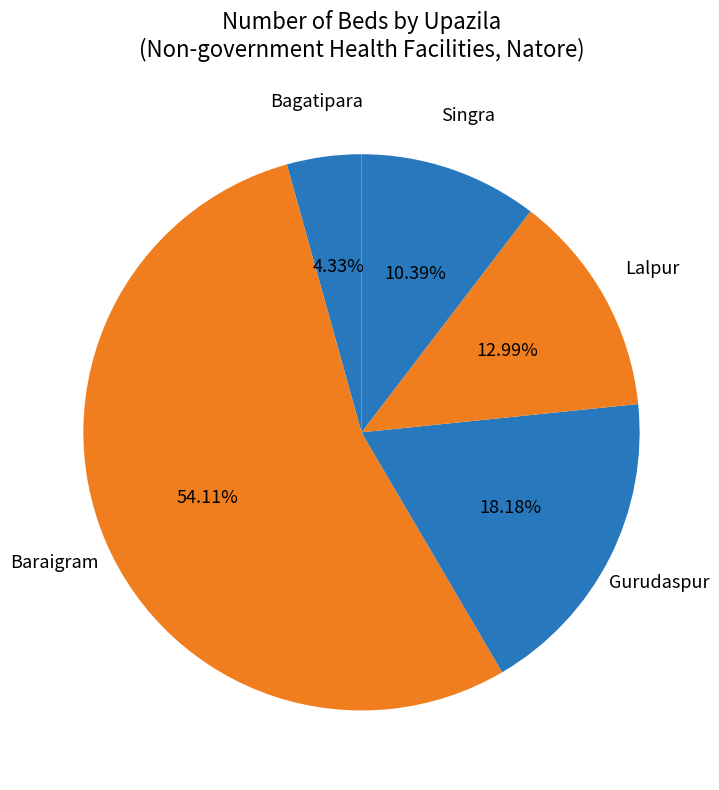

To the nearest percent, what is the difference between the largest and smallest slice percentages?

50%